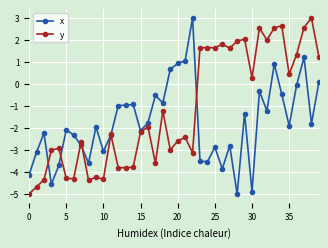

Rank the series by their average value, from highest to lowest.

y, x